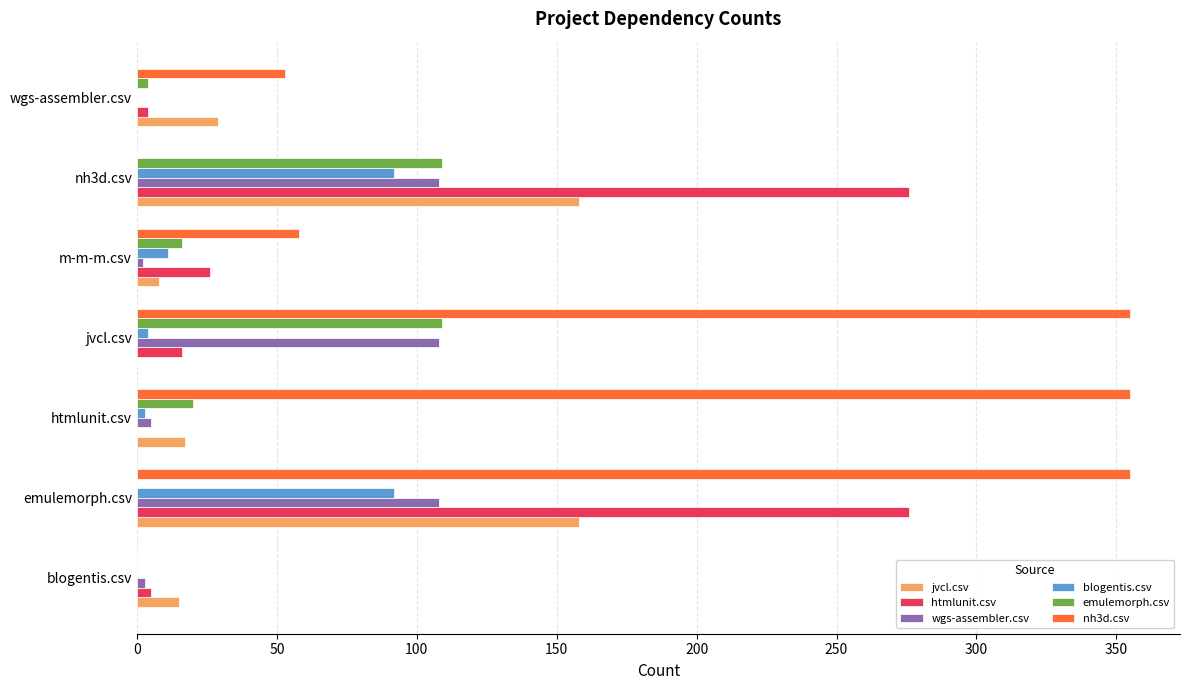

Which series changed the most between m-m-m.csv and nh3d.csv?

htmlunit.csv